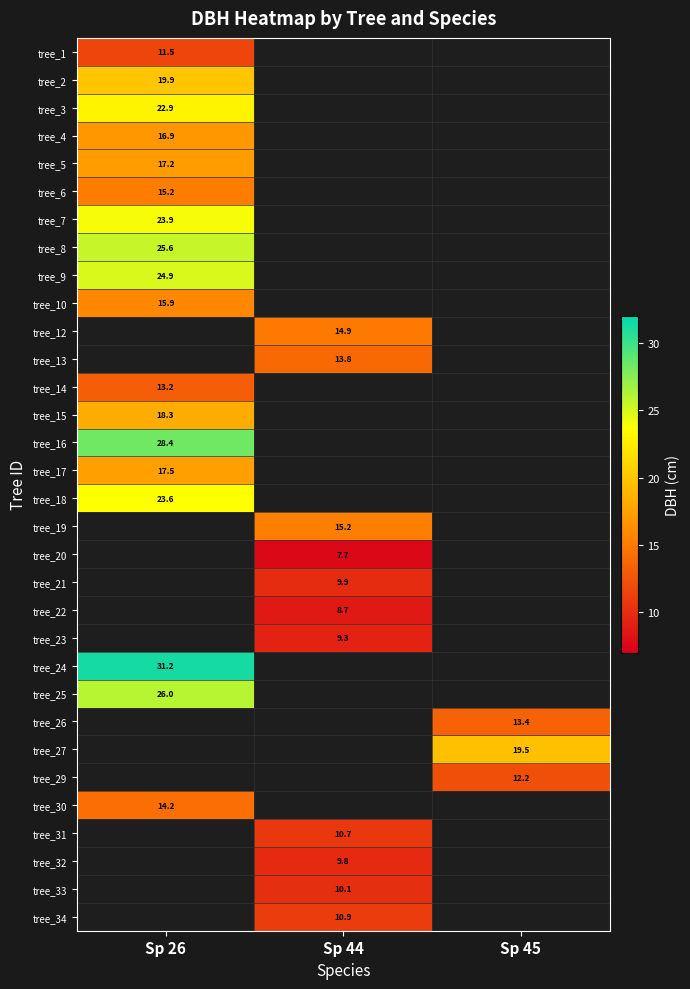

The tree_19 series shows 25.4 at Sp 44. True or false?

False